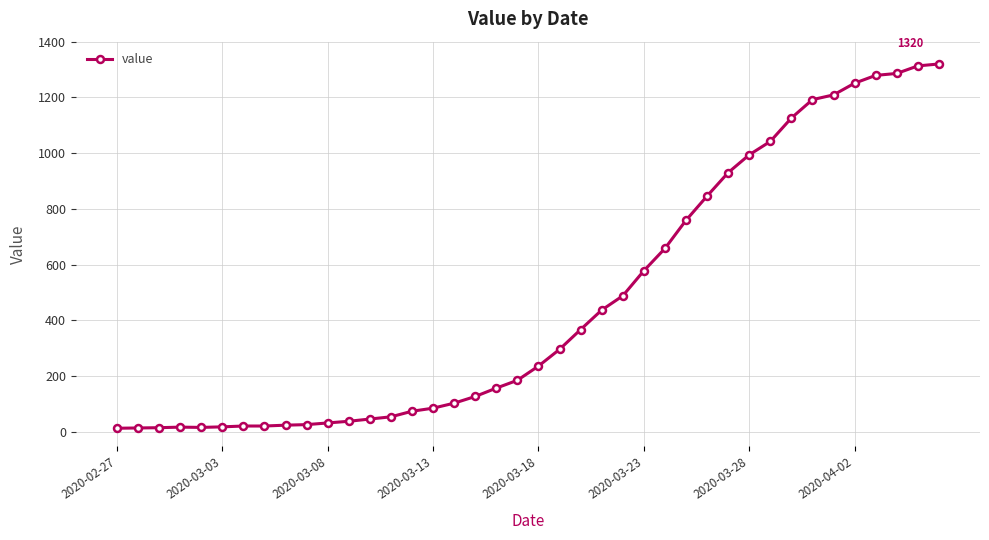

What is the greatest value displayed?

1320